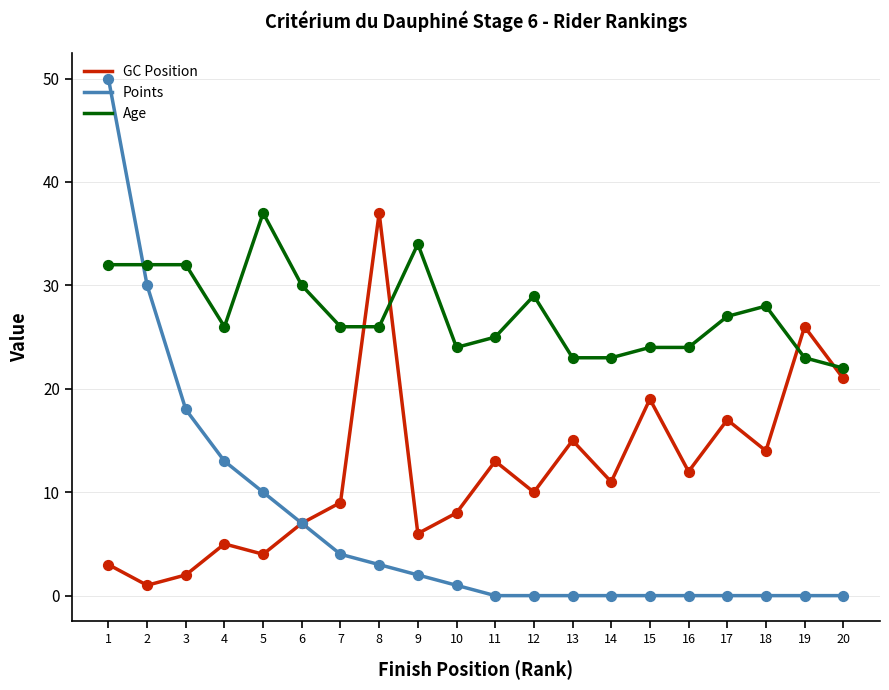

What are all the series names shown in the legend?

GC Position, Points, Age